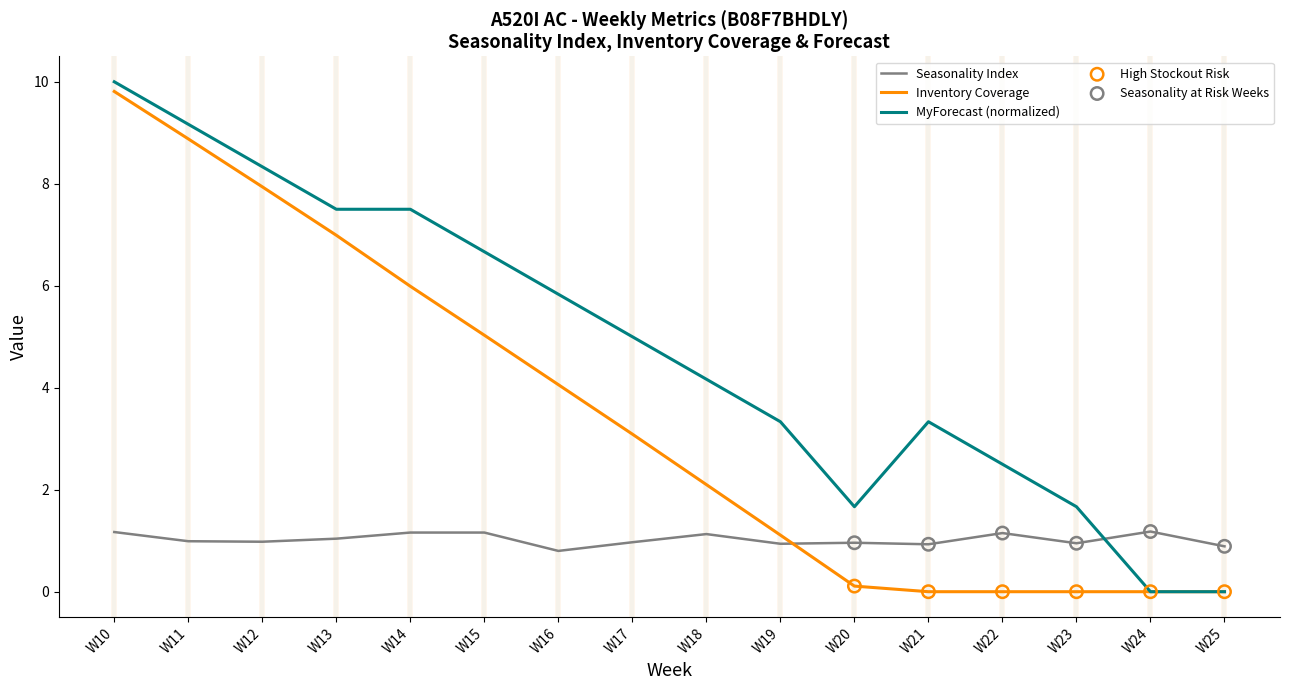

Read the MyForecast (normalized) value at W23.

1.7